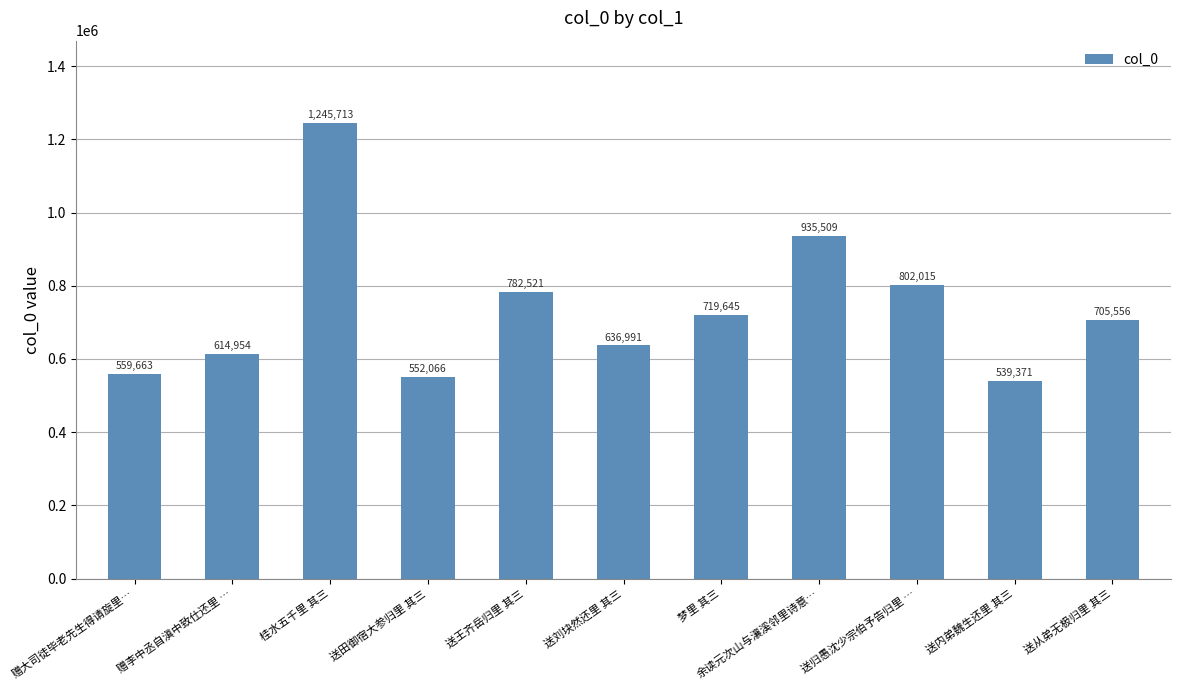

Are the bars grouped side by side (vs. stacked)?

No